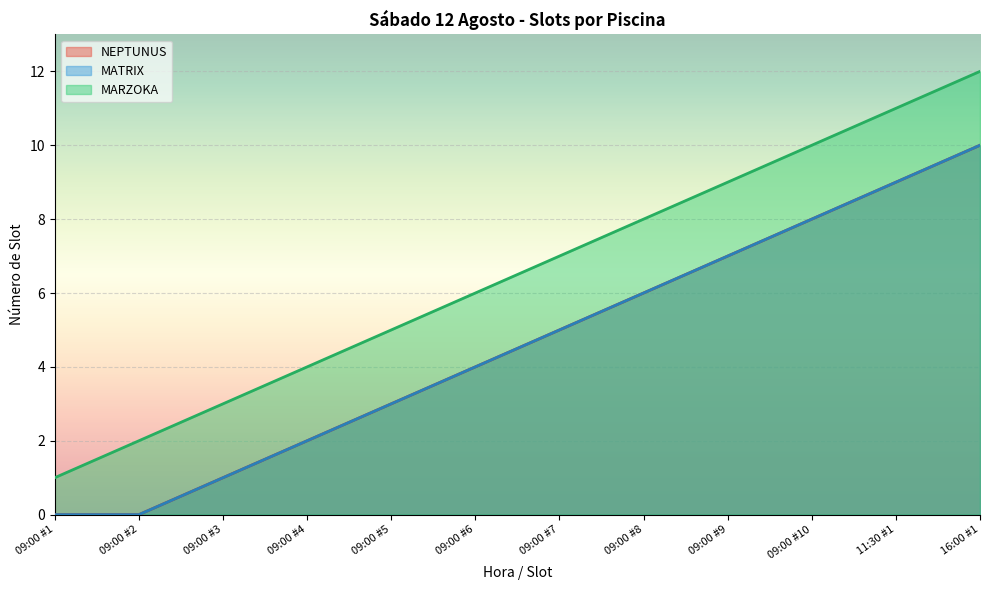

How many values in MATRIX are above zero?

10